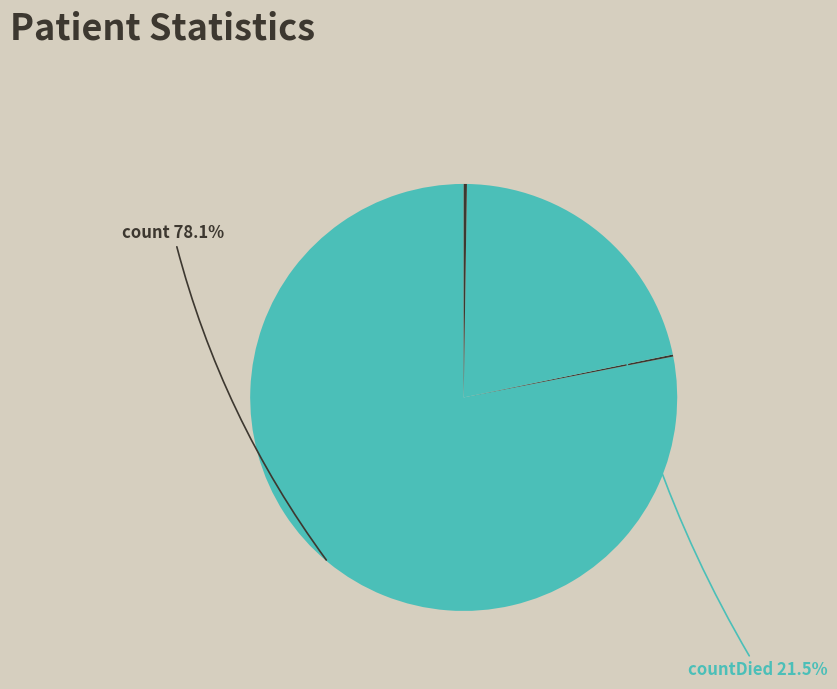

Which slice represents more than half of the pie?

count